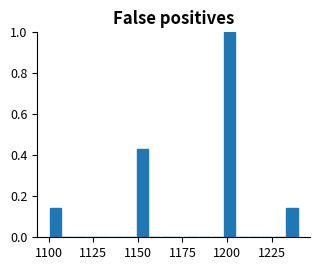

Read against the x-axis, roughly where is the centre of the tallest bar?

1200